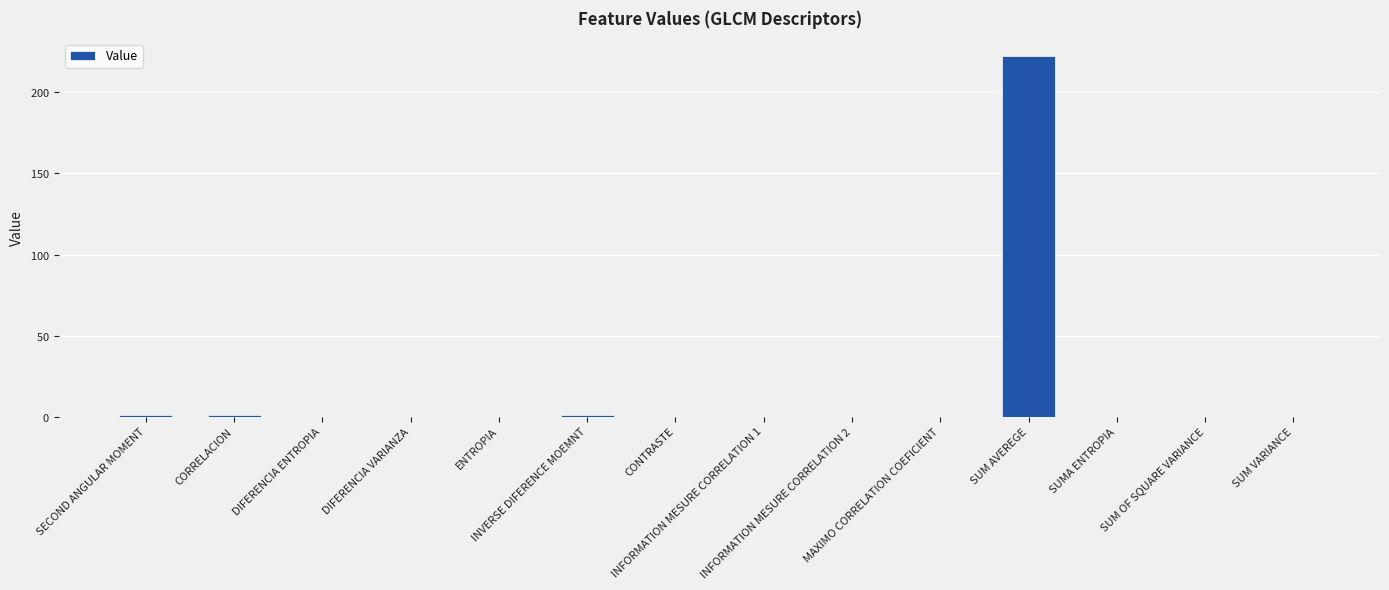

Are the bars horizontal?

No